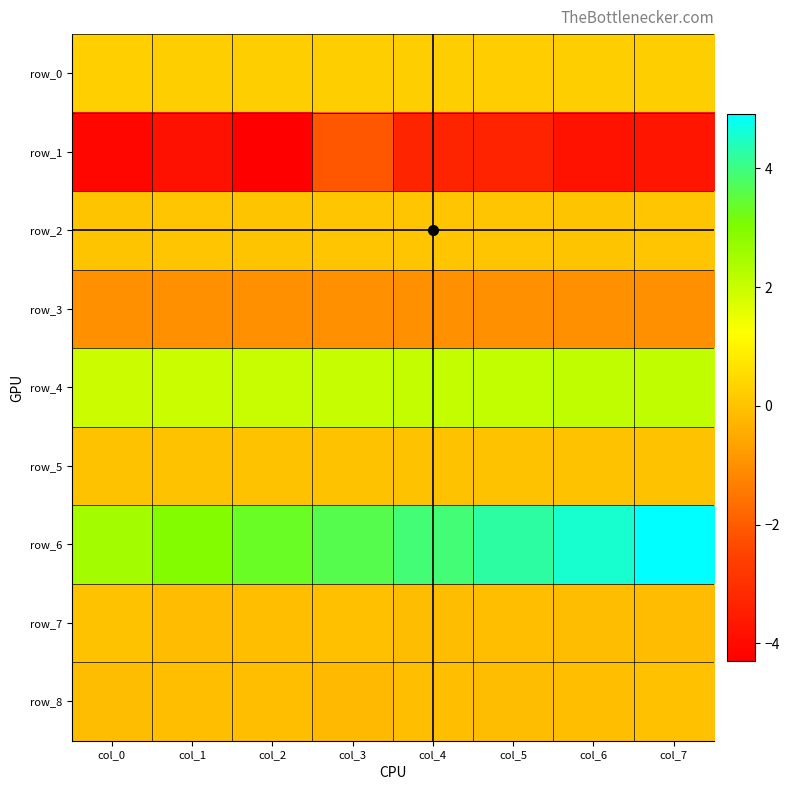

How many data points does each series have?

8